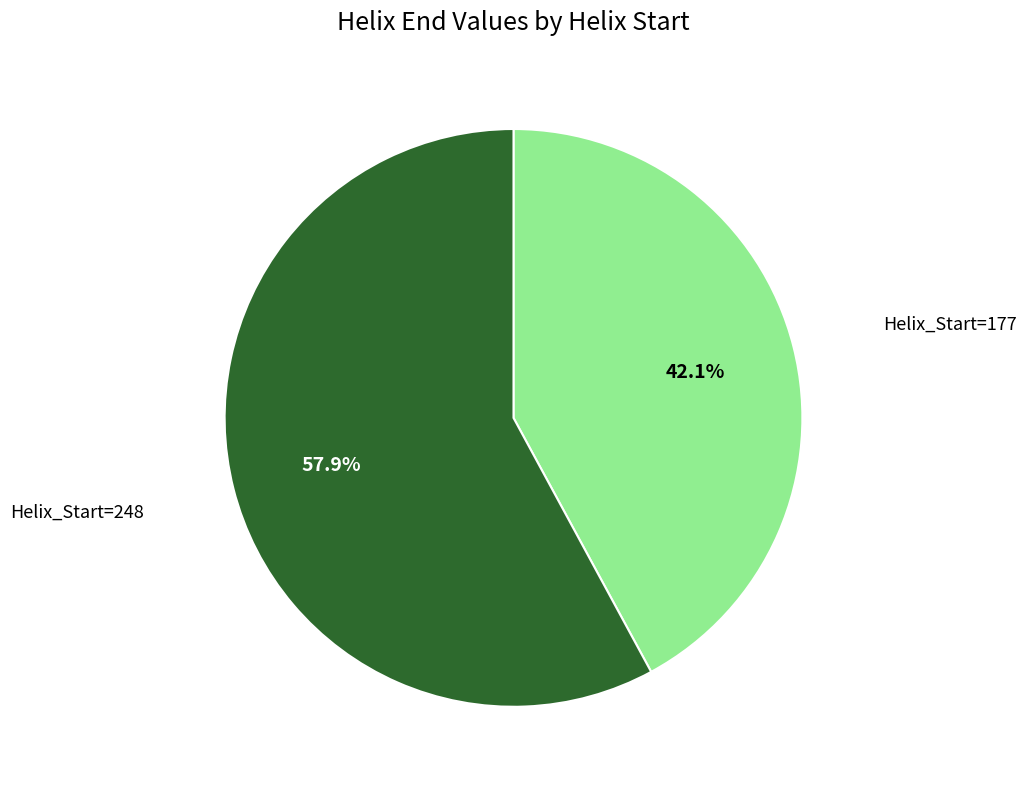

To the nearest percent, what is the combined percentage of Helix_Start=177 and Helix_Start=248?

100%